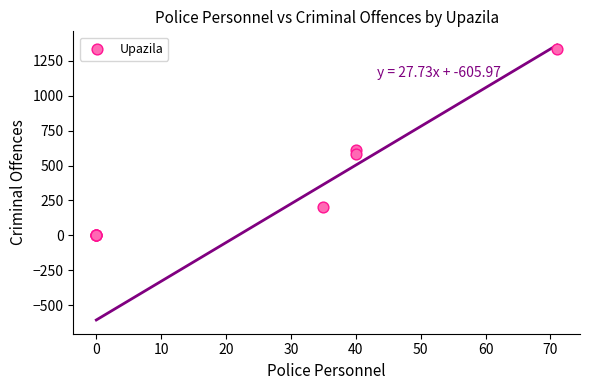

What Y value in the scatter plot is closest to 668?

613